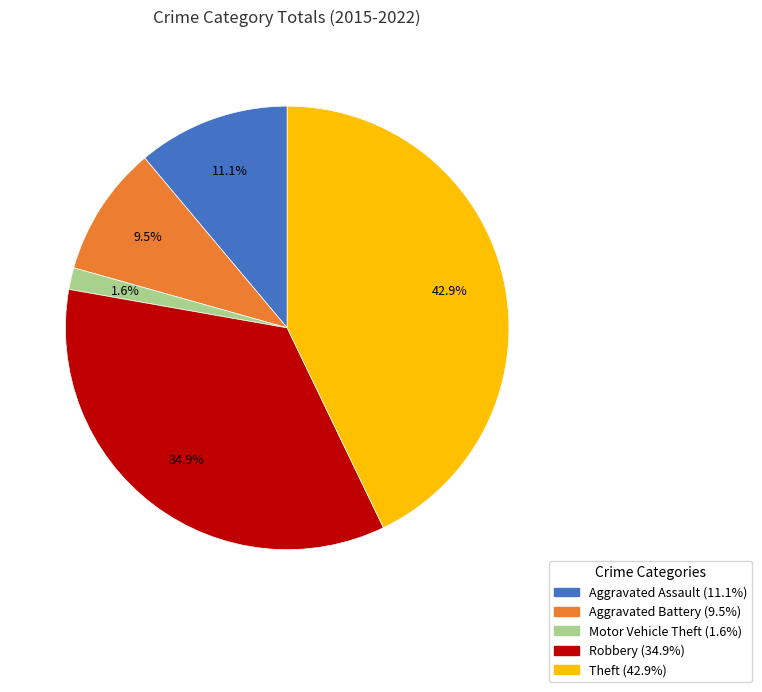

How many slices are in this pie chart?

5